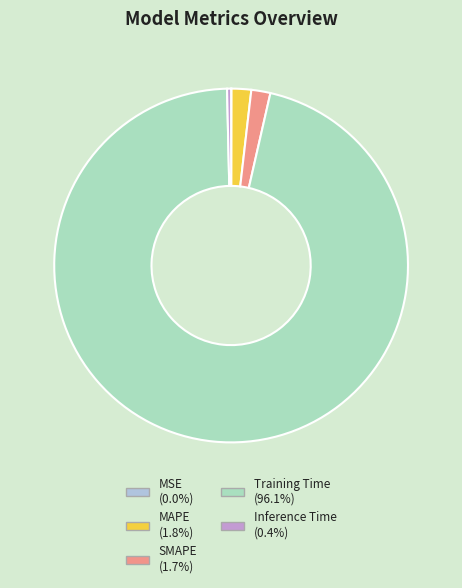

Is it true that Inference Time is 0% of the pie?

True